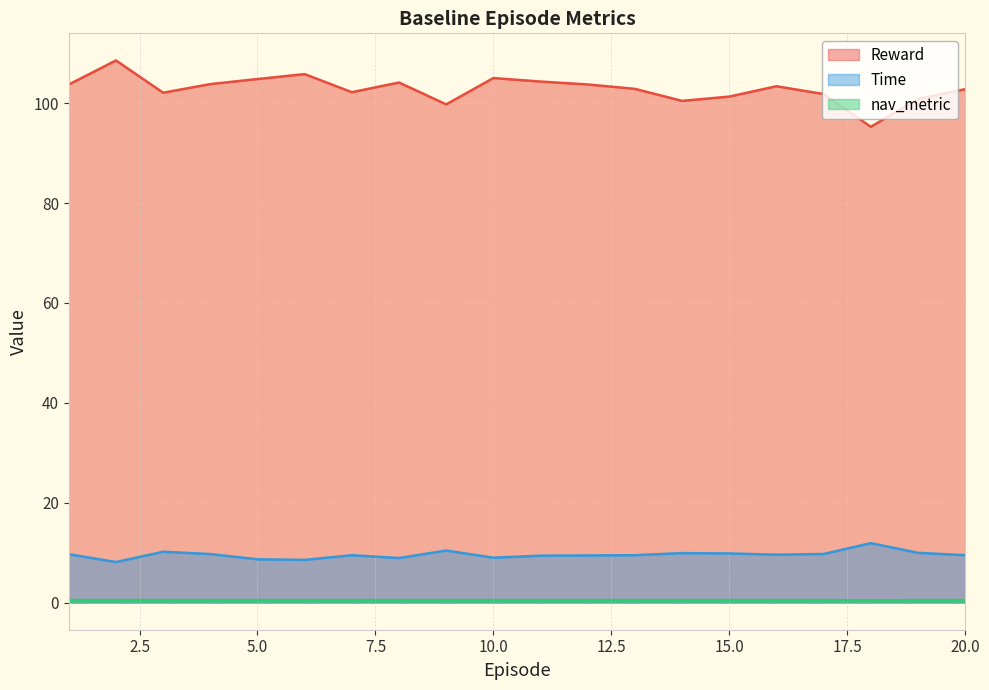

How many values in the Time series are below 9?

5